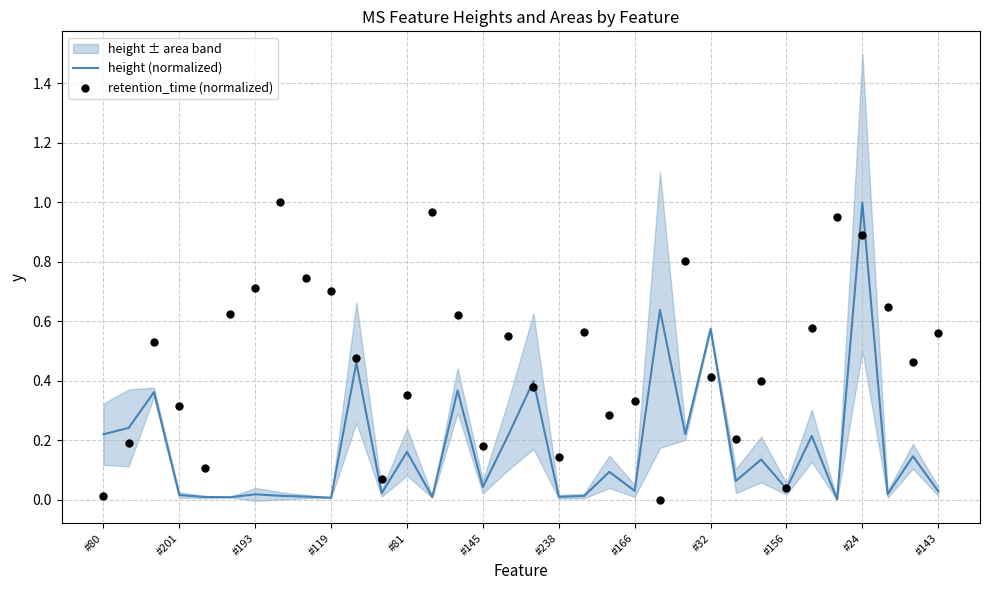

What are all the series names shown in the legend?

height (normalized), retention_time (normalized)